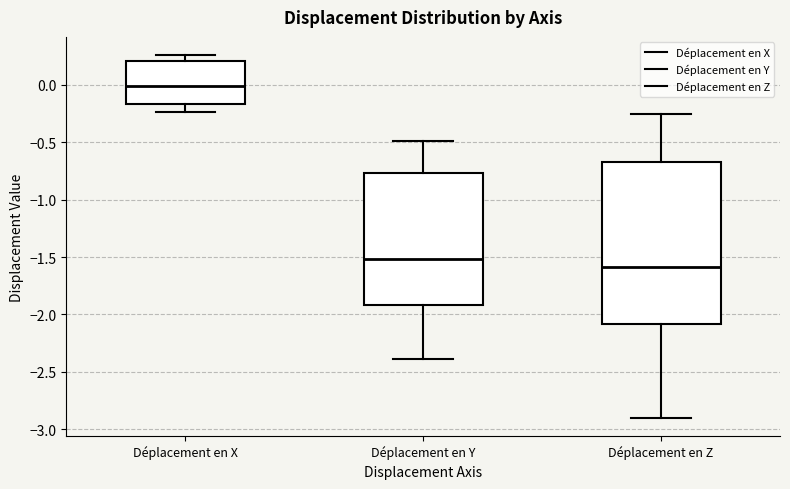

Which box's median line is the lowest?

Déplacement en Z